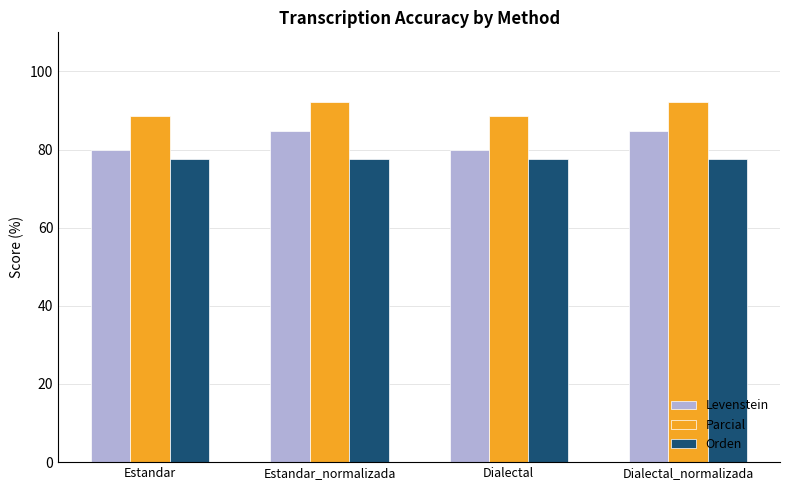

What is the approximate value of Levenstein at Estandar?

80.0